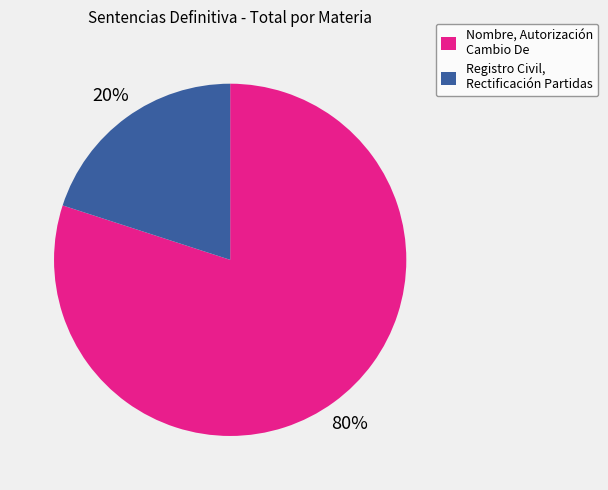

How many segments does this pie chart have?

2